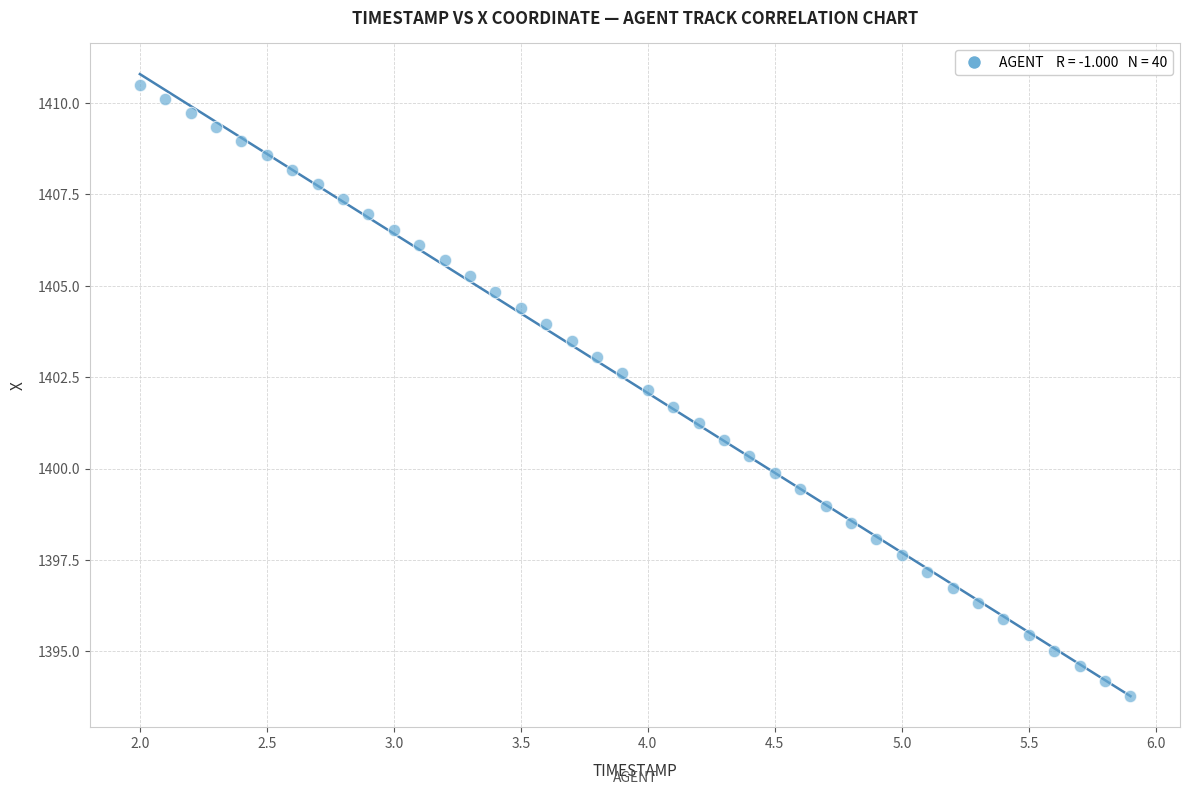

What is the range of Y values (max minus min)?

16.7